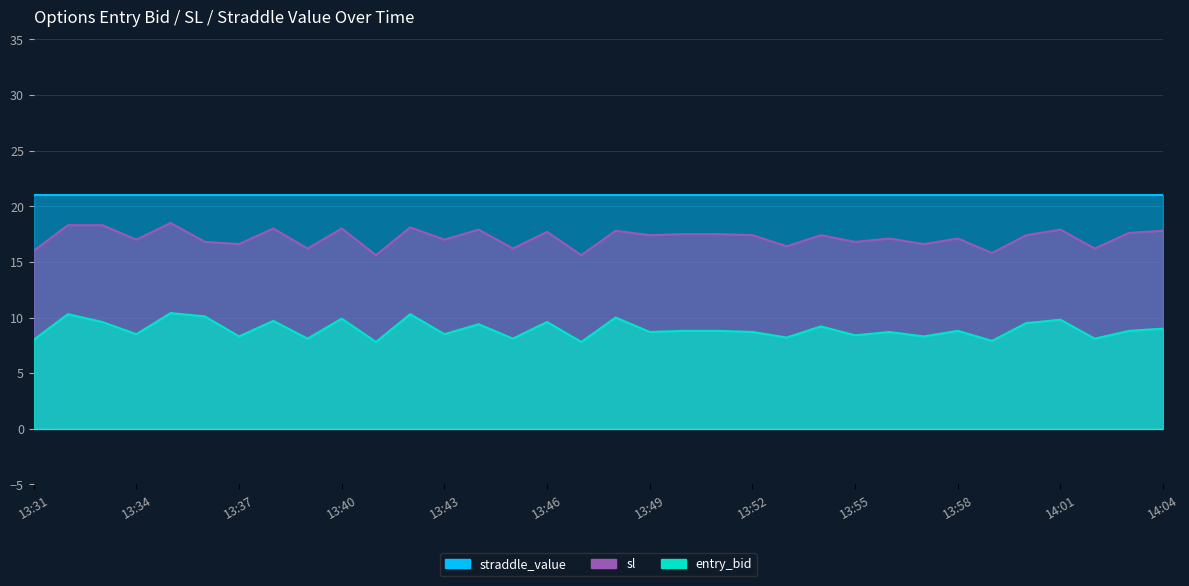

At which category does sl reach its first local peak?

13:35